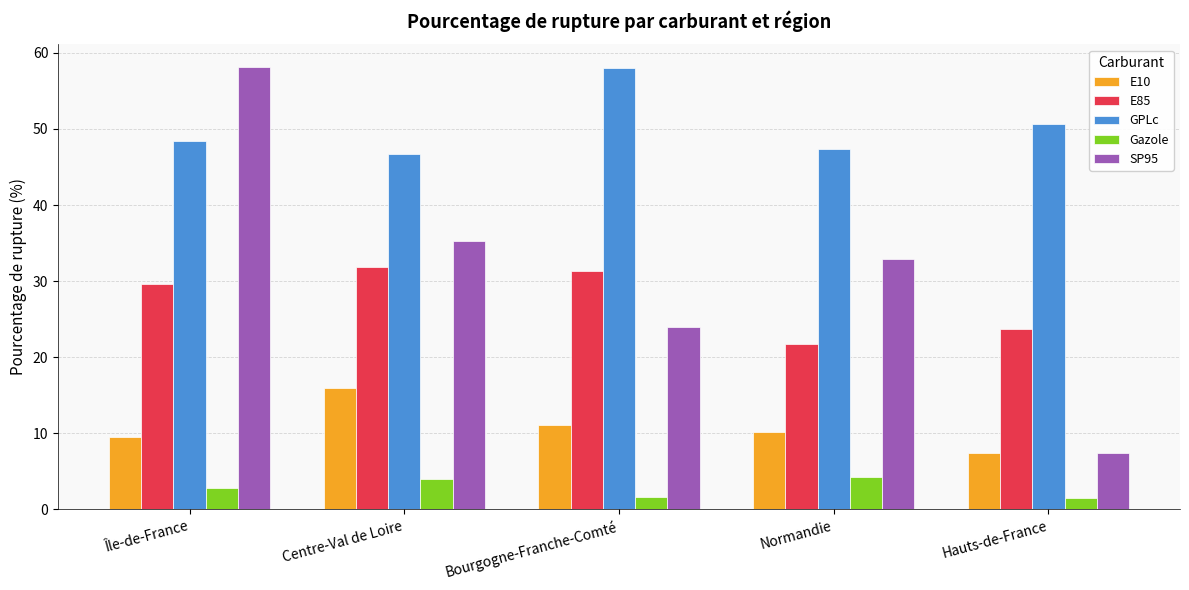

What is the label of the 4th bar from the left?

Normandie